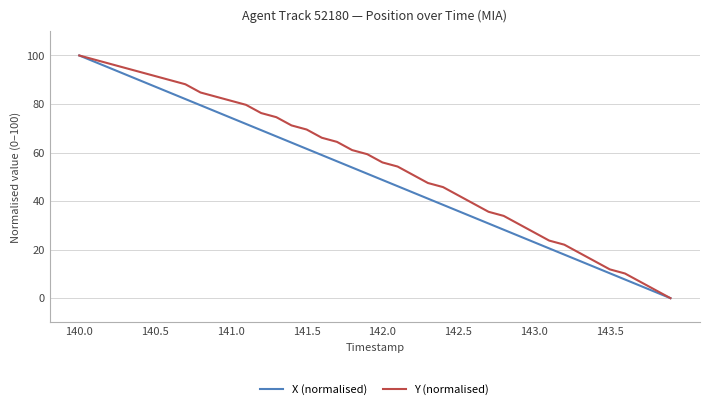

How many categories are shown in the chart?

40